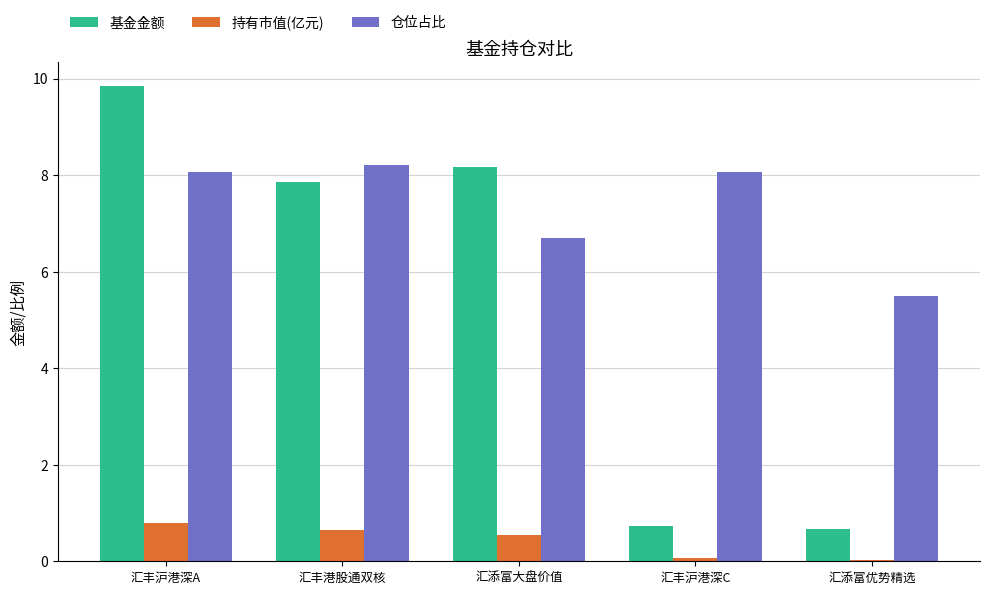

What is the difference between the maximum and minimum values in the 仓位占比 series?

2.7